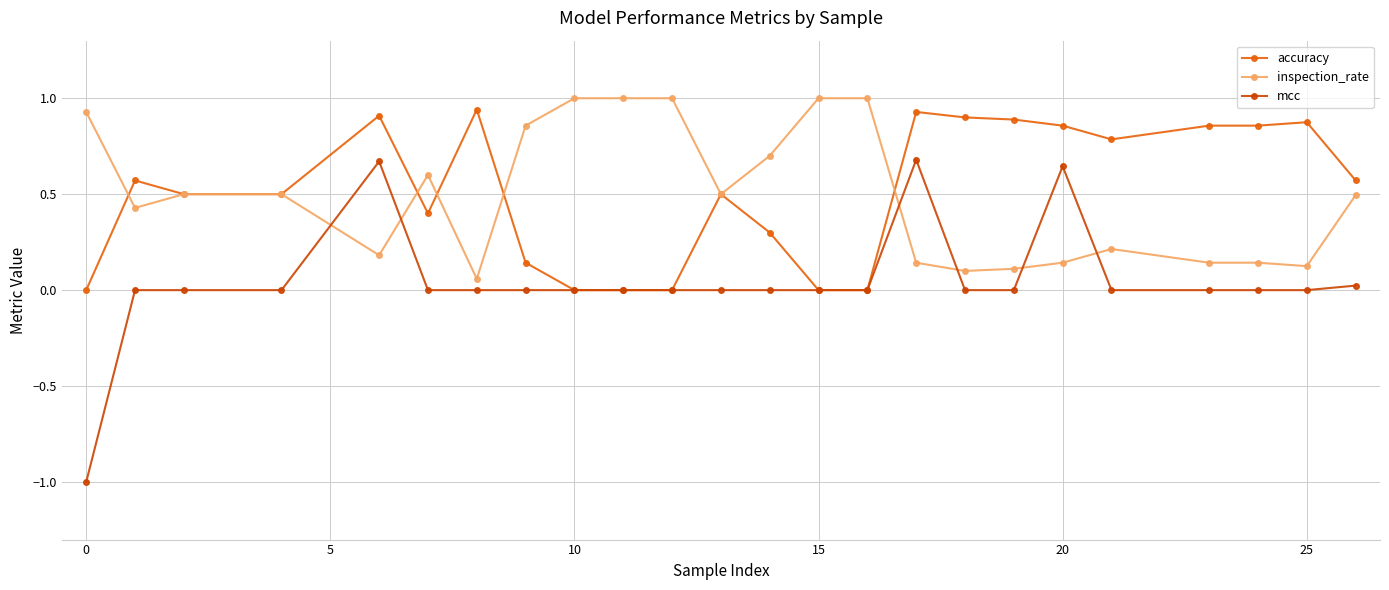

True or false: mcc has more than 0 points higher than both neighbors.

True